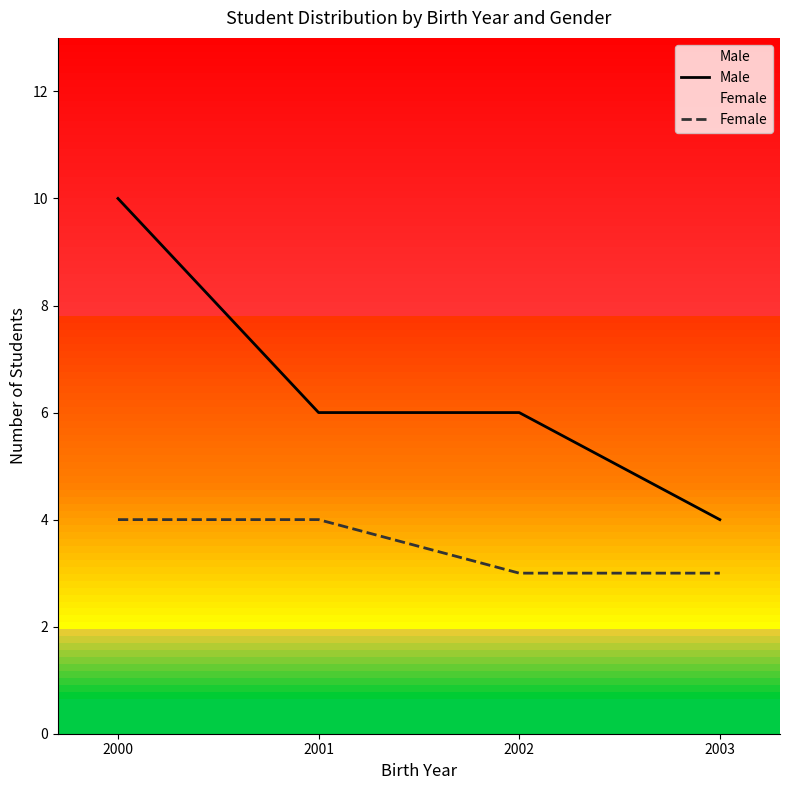

The value of Female at 2002 is 1. True or false?

False